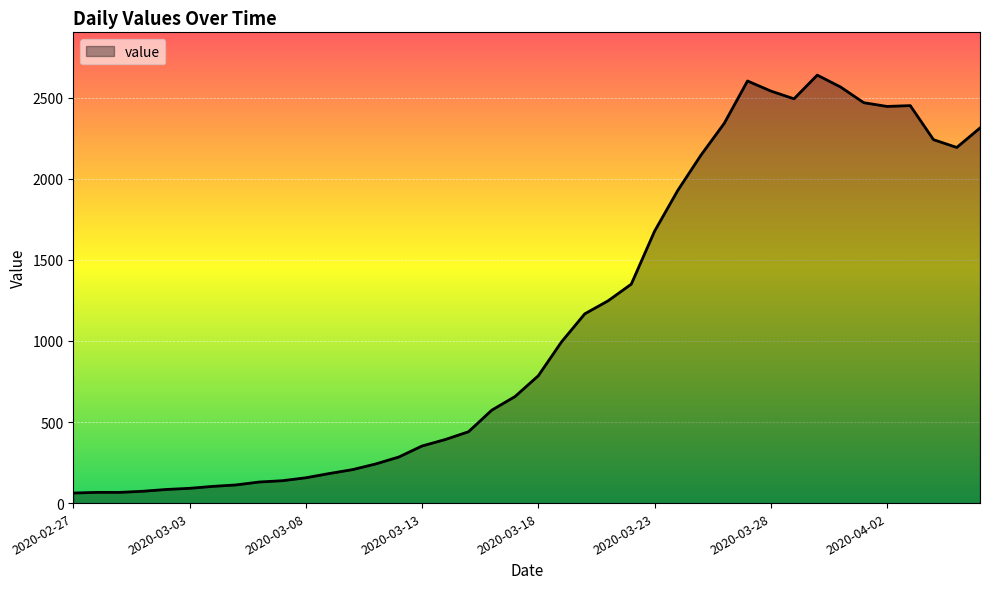

What is the difference between the maximum and second lowest values?

2573